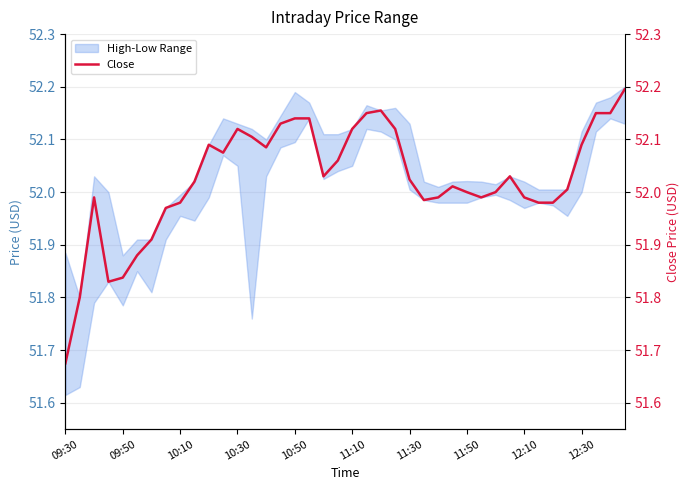

Reading right to left, what are all the values shown in this chart?

52.2	52.1	52.1	52.1	52.0	52.0	52.0	52.0	52.0	52.0	52.0	52.0	52.0	52.0	52.0	52.0	52.1	52.2	52.1	52.1	52.1	52.0	52.1	52.1	52.1	52.1	52.1	52.1	52.1	52.1	52.0	52.0	52.0	51.9	51.9	51.8	51.8	52.0	51.8	51.7